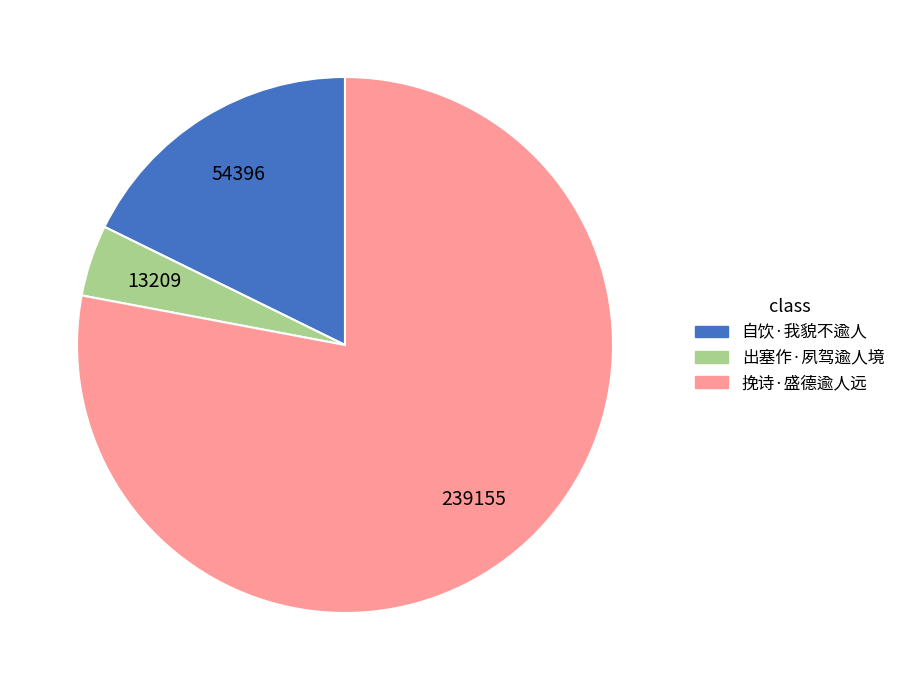

How many segments does this pie chart have?

3